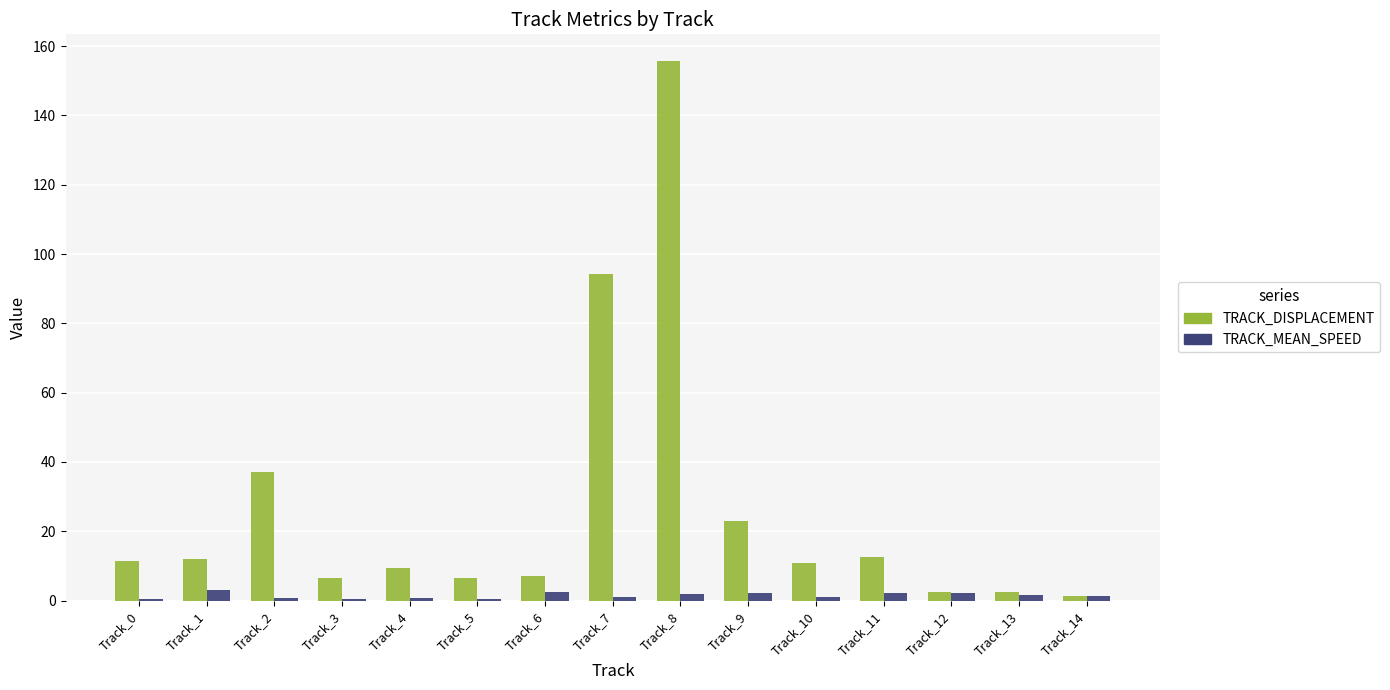

What is the sum of the TRACK_MEAN_SPEED values at Track_0 and Track_8?

2.4